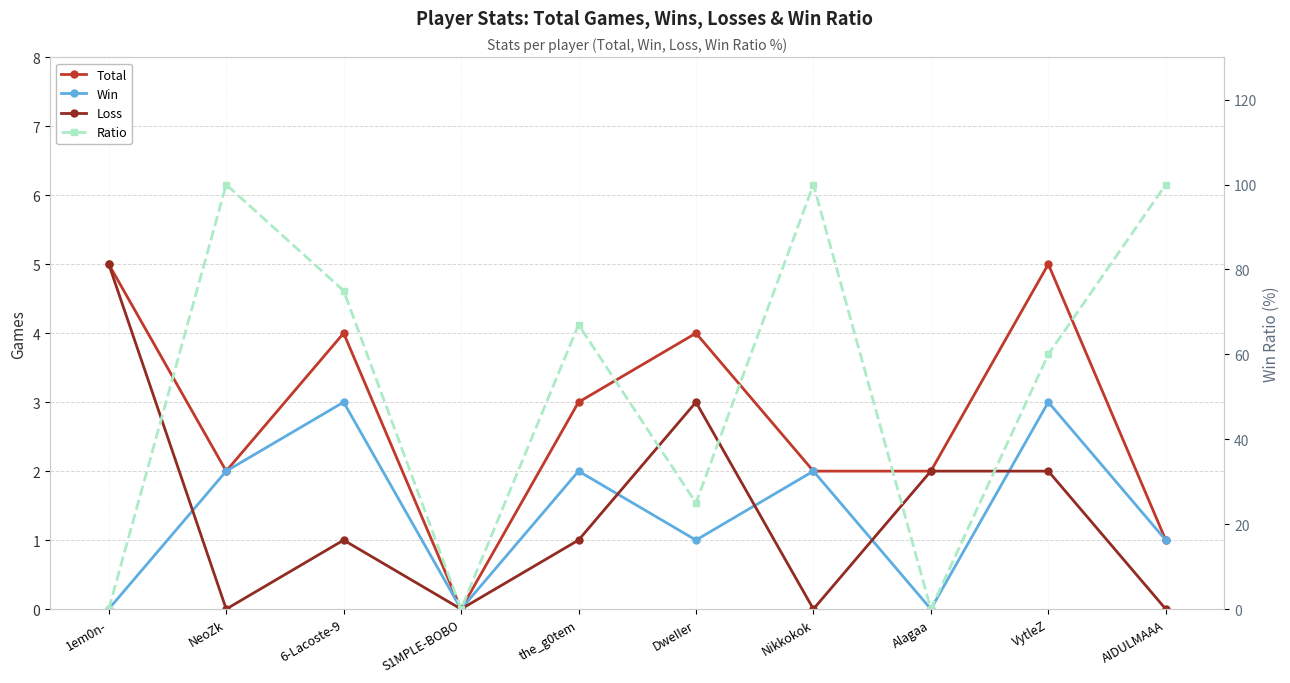

What is the total value across all series at 1em0n-?

10